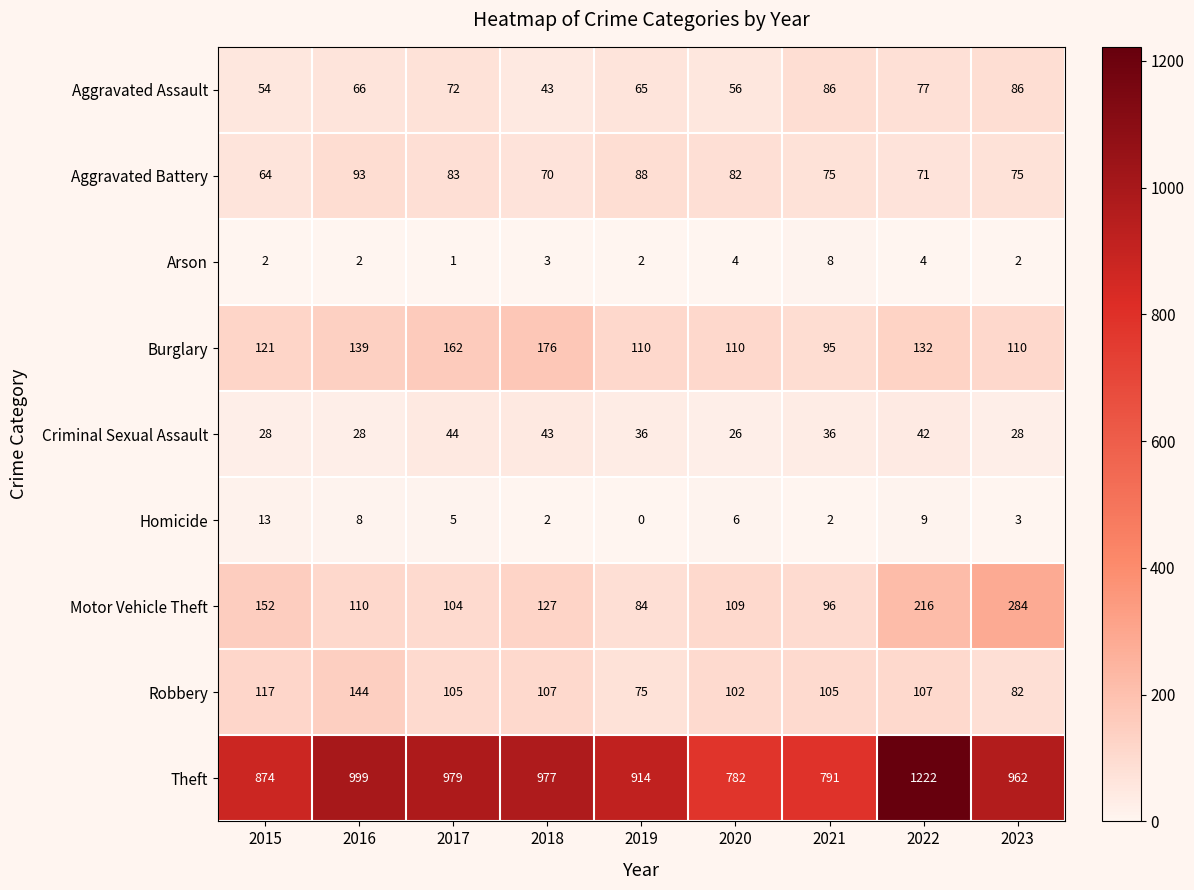

The Homicide series shows 9 at 2022. True or false?

True